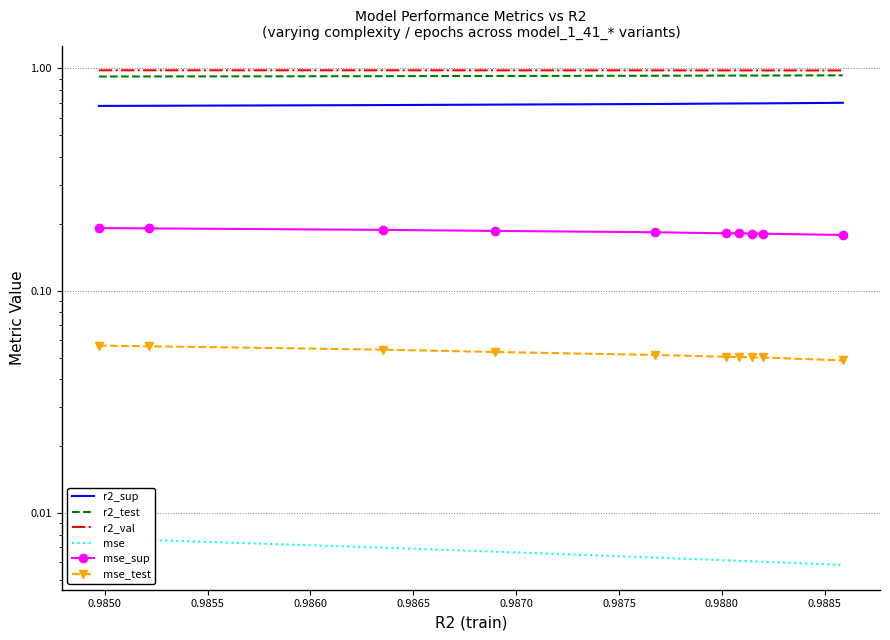

What is the value of the mse_sup point at the 4th from the left?

0.2